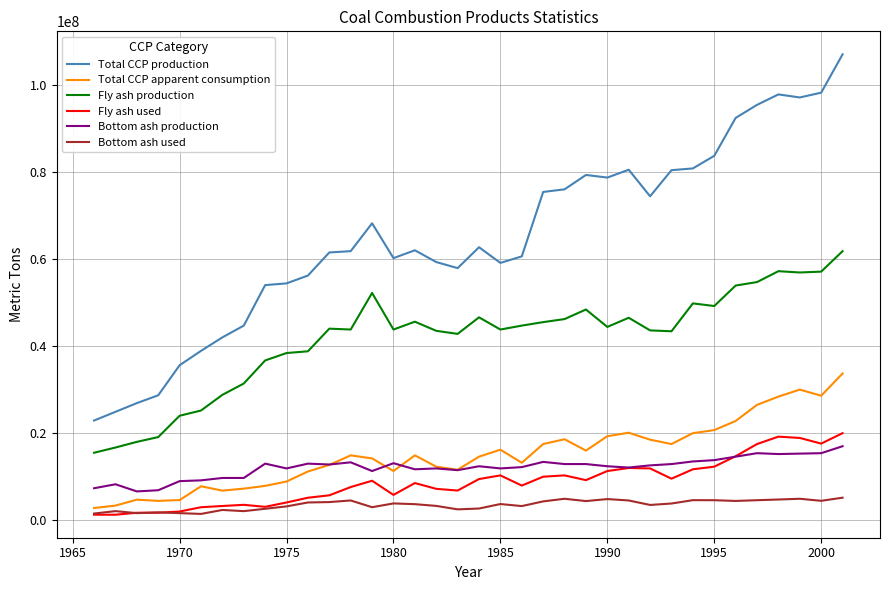

True or false: Total CCP production and Fly ash production cross at least once.

False